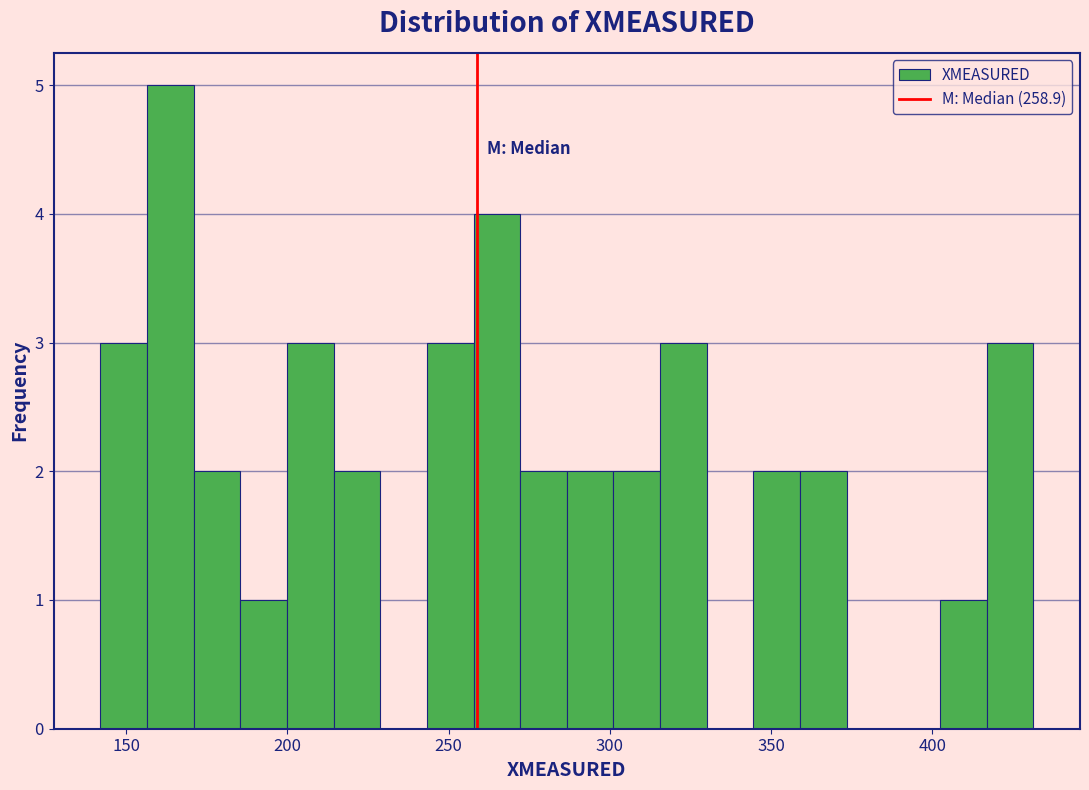

Read against the x-axis, roughly where is the centre of the tallest bar?

165